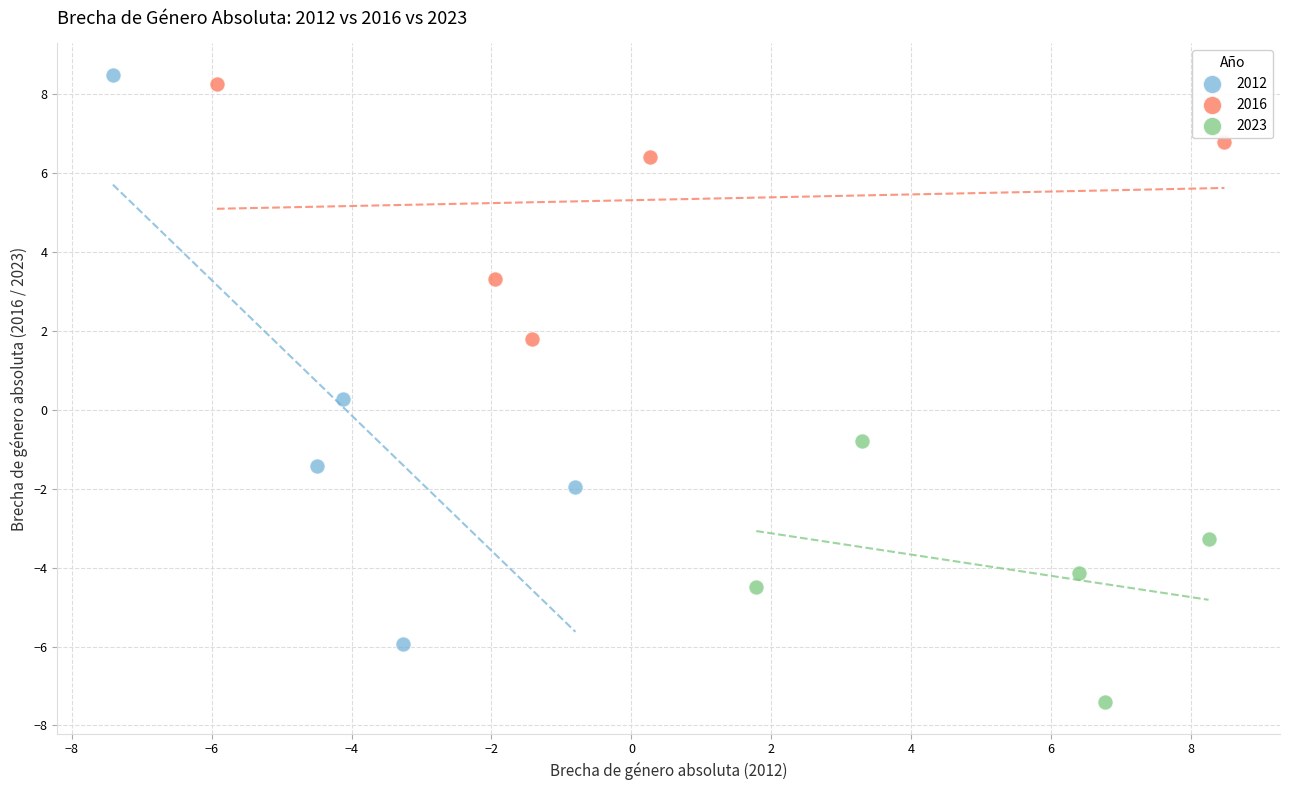

Which series contains the lowest Y value?

2023